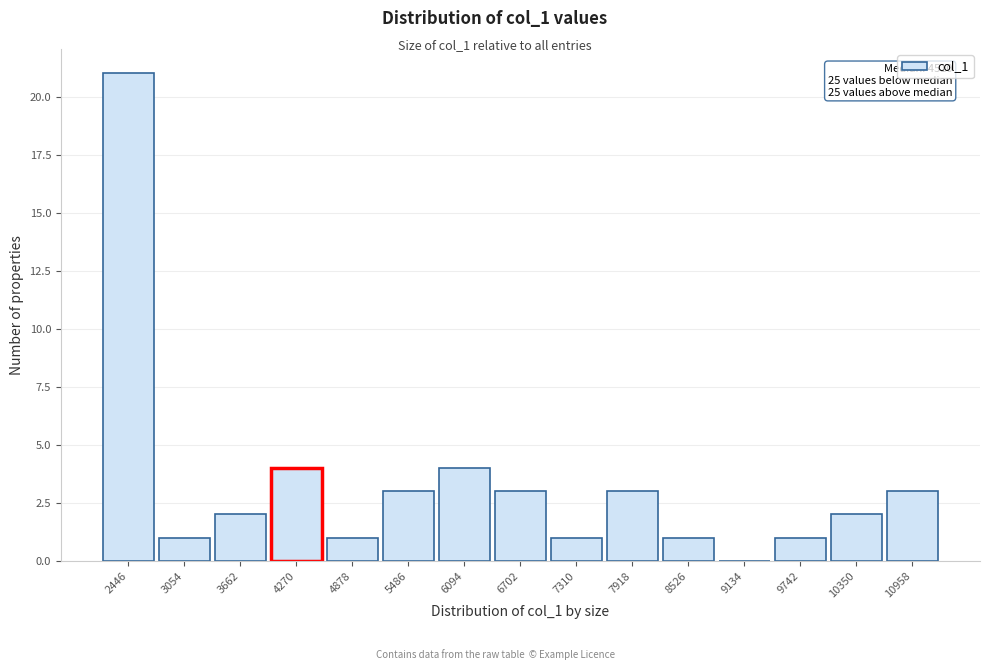

Reading right to left, what are all the values shown in this chart?

10958=3	10350=2	9742=1	9134=0	8526=1	7918=3	7310=1	6702=3	6094=4	5486=3	4878=1	4270=4	3662=2	3054=1	2446=21